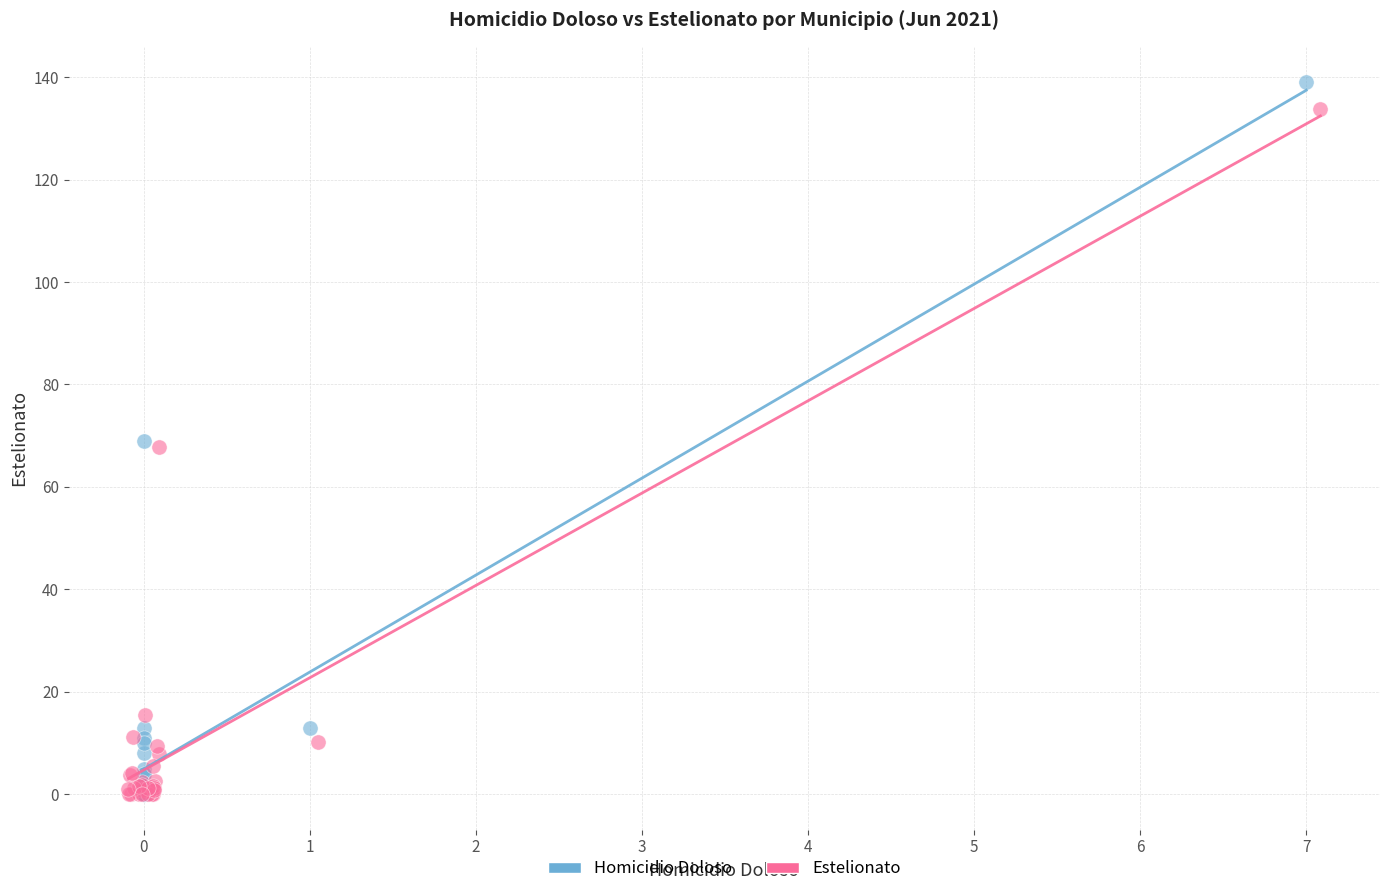

What are all the series names shown in the legend?

Homicidio Doloso, Estelionato